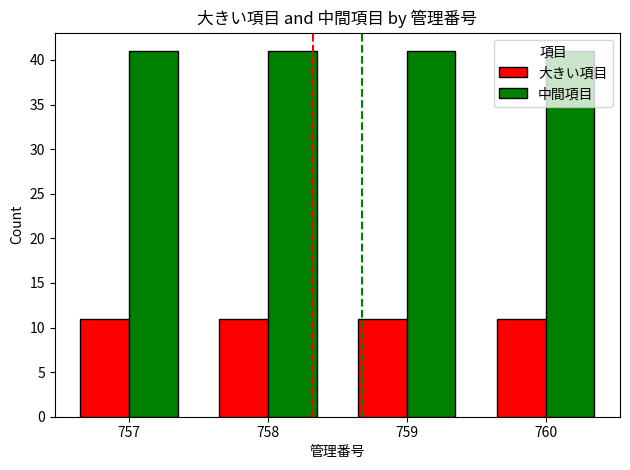

Reading right to left, what are all the values shown in this chart?

大きい項目: 11	11	11	11
中間項目: 41	41	41	41